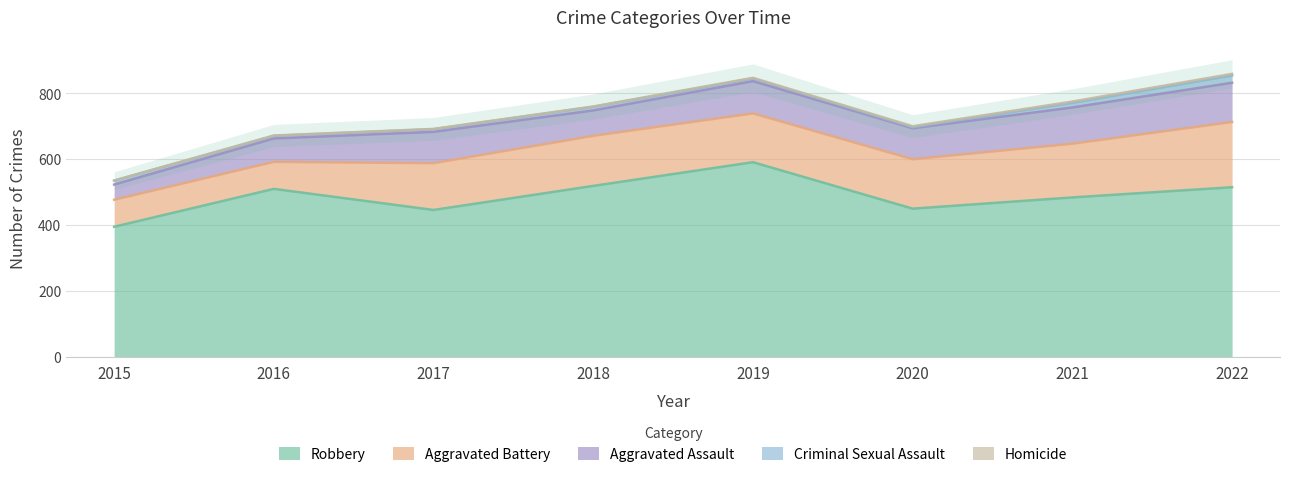

True or false: Aggravated Battery and Aggravated Assault cross at least once.

False